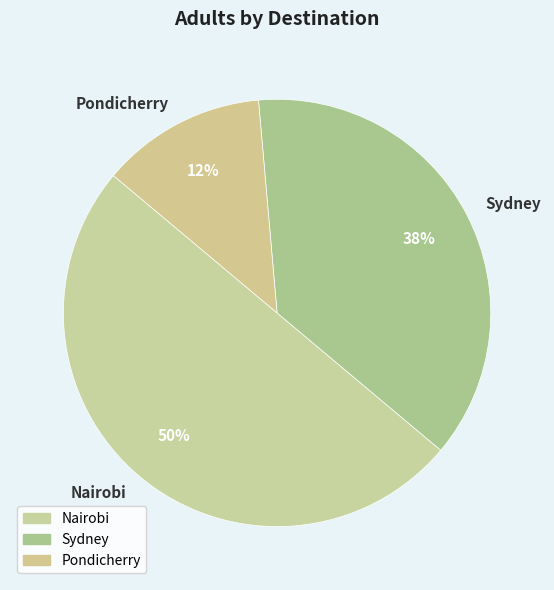

Rank the categories by value from highest to lowest.

Nairobi, Sydney, Pondicherry